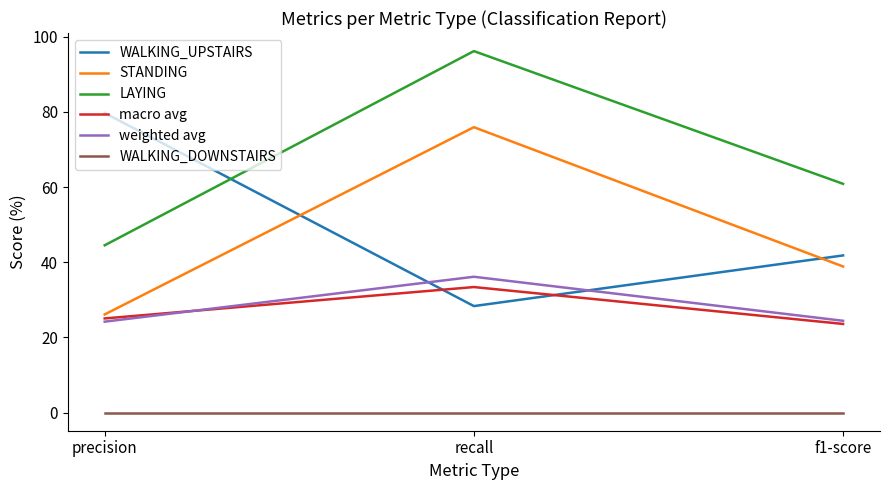

Which series changed the most between precision and f1-score?

WALKING_UPSTAIRS